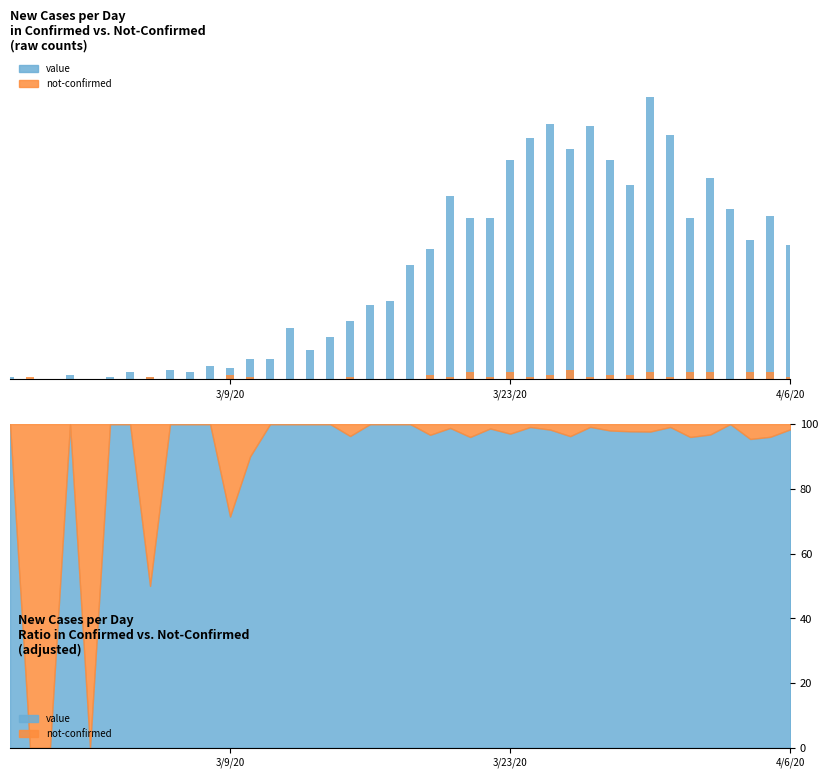

How many bars are there in total?

80